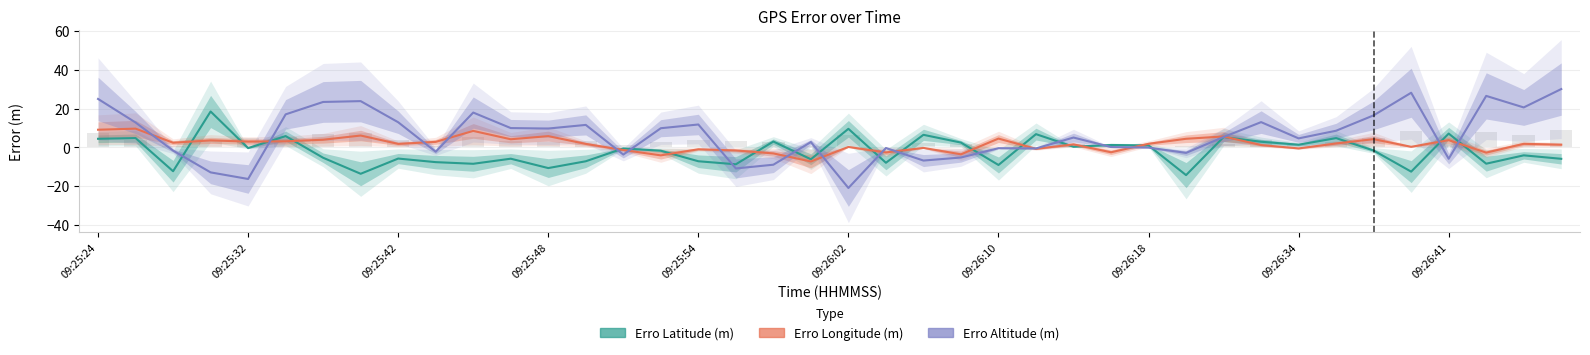

What are all the series names shown in the legend?

Erro Latitude (m), Erro Longitude (m), Erro Altitude (m)